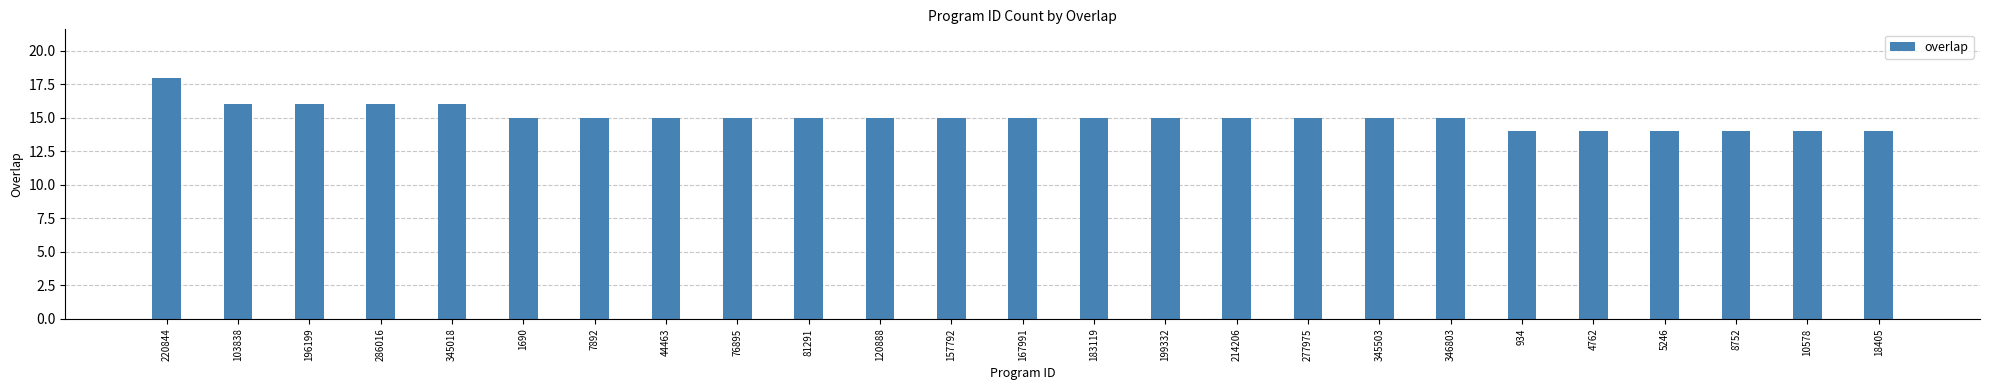

Is it true that the value at 286016 is 24?

False